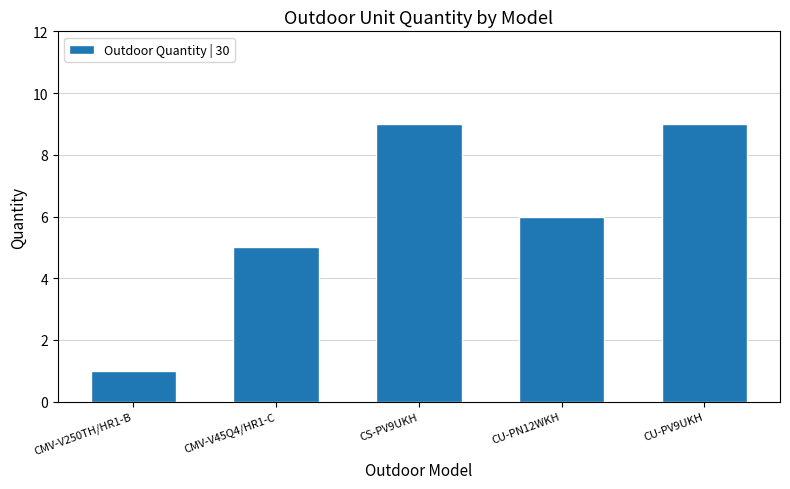

The chart shows a value of 5 at CMV-V45Q4/HR1-C. True or false?

True